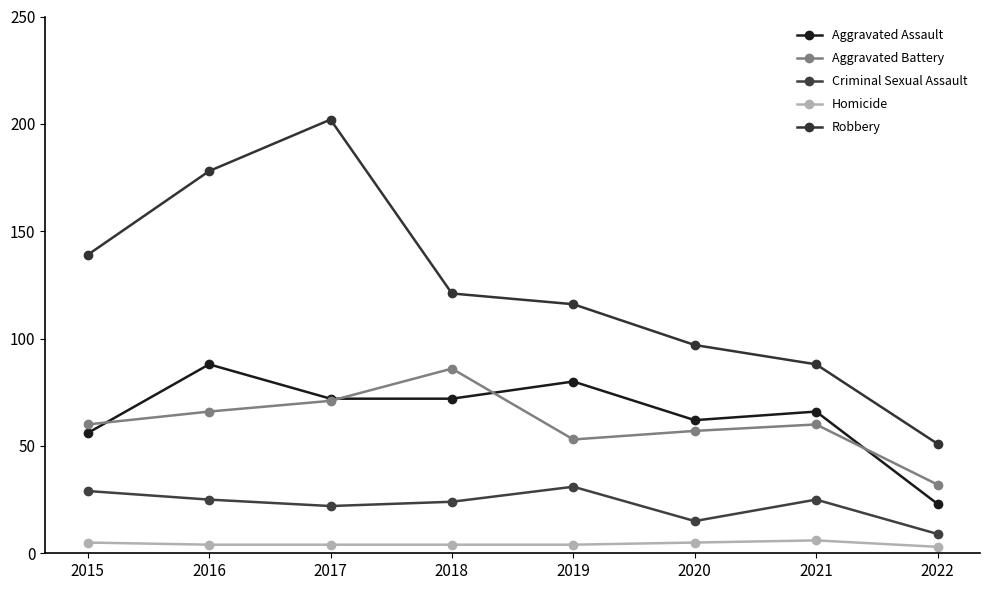

What is the difference between the second highest and minimum values in the Homicide series?

2